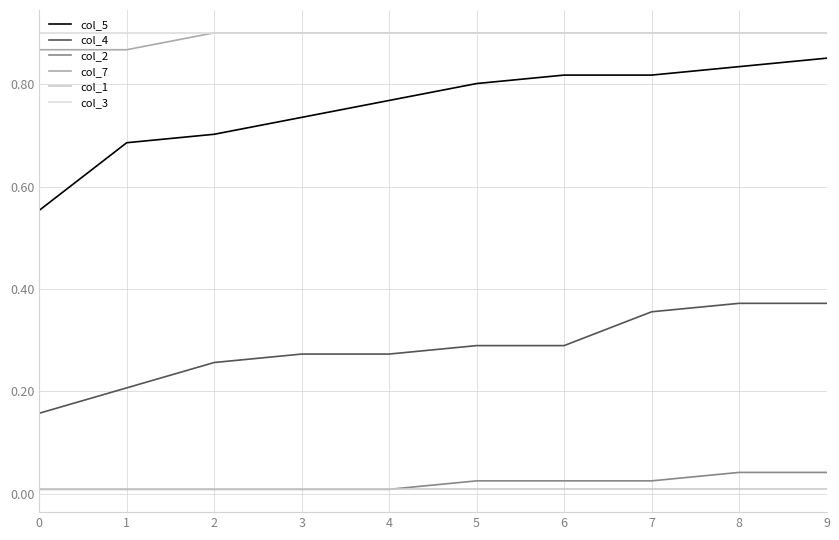

How many categories are shown in the chart?

10